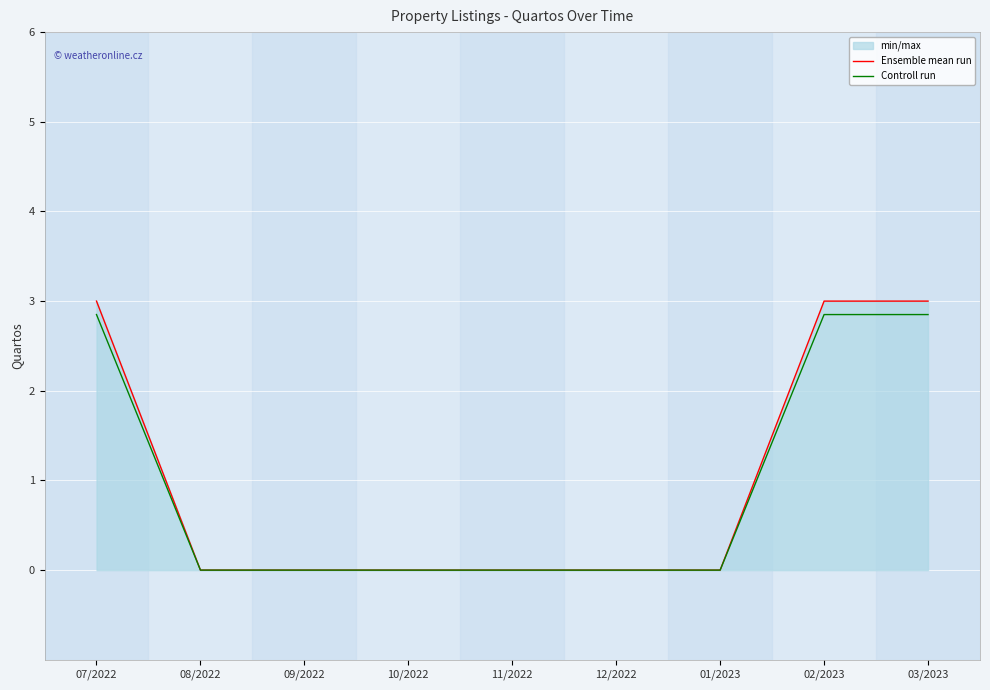

At how many categories does at least one series exceed 0?

3